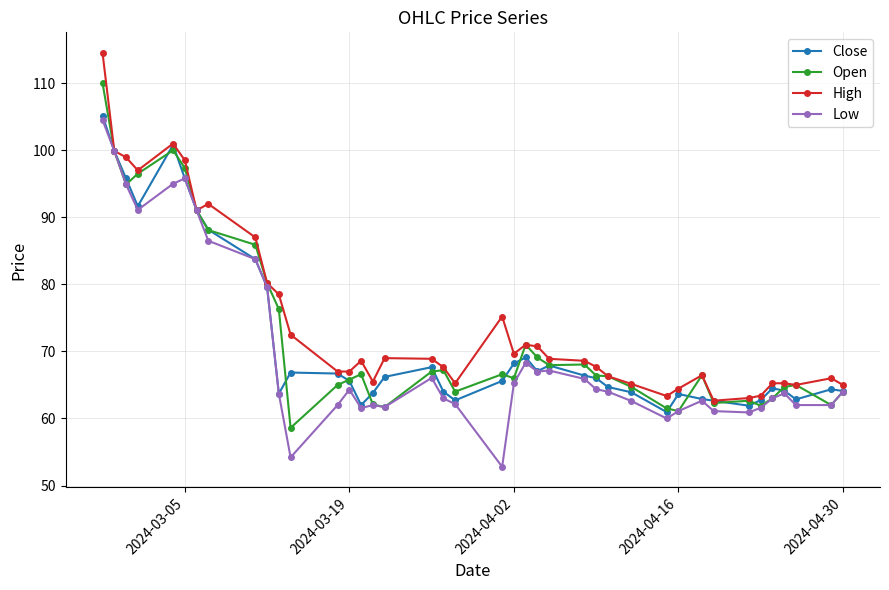

True or false: Close has more than 0 interior local peaks.

True